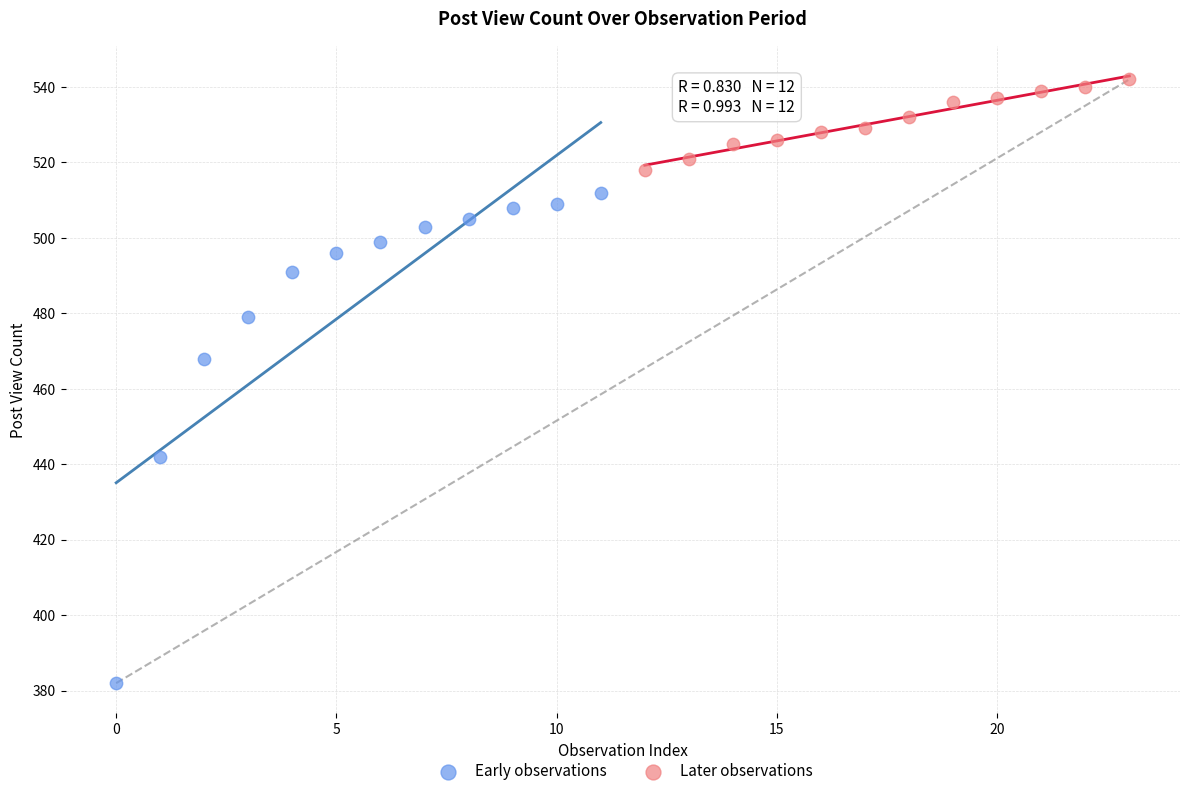

Which series reaches the maximum Y coordinate?

Later observations